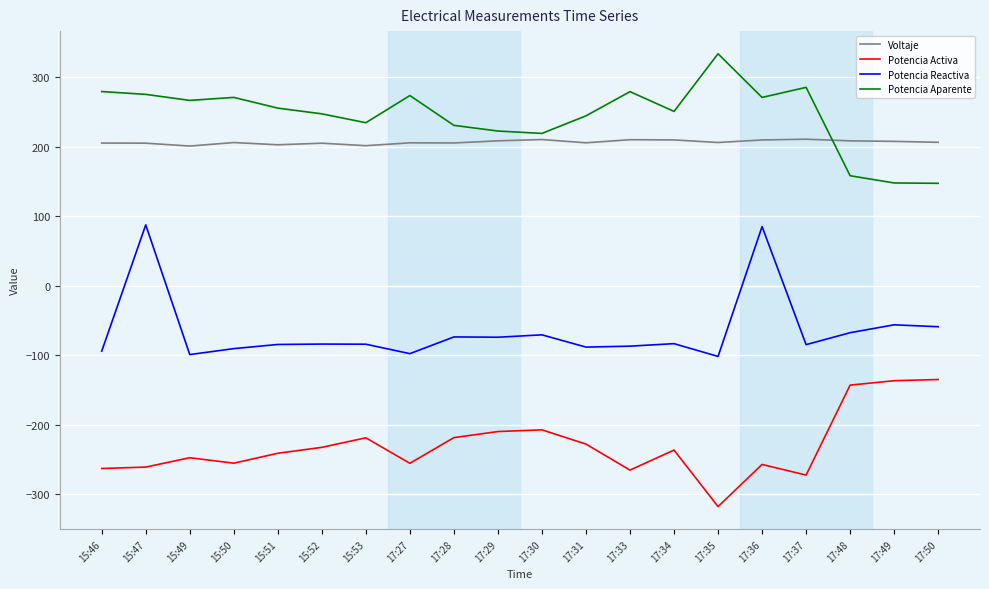

At which category does the chart reach its minimum across all series?

17:35